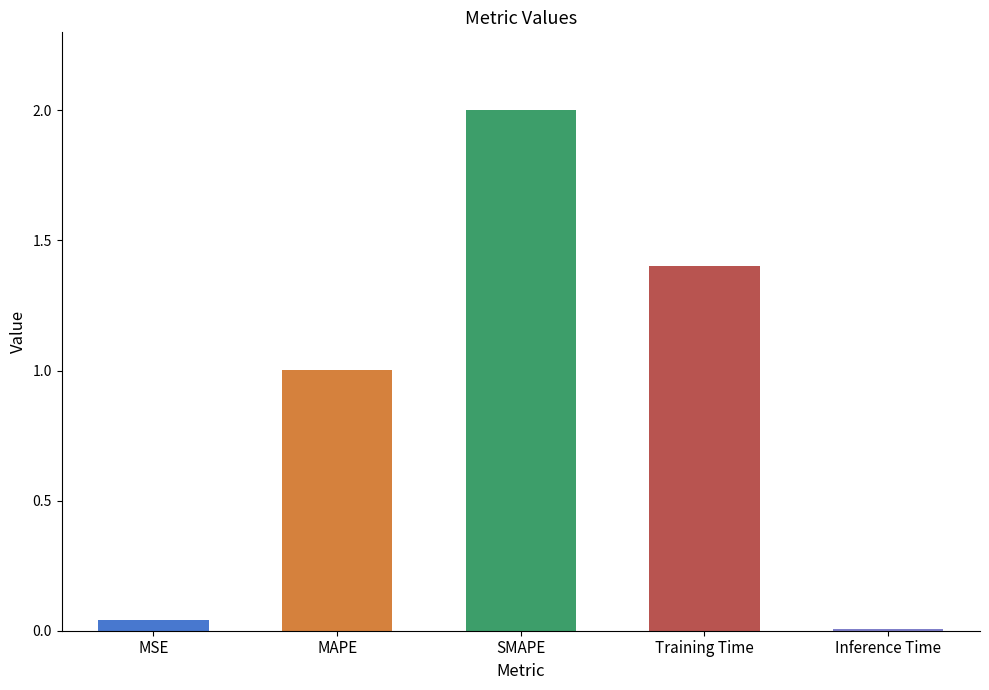

What is the greatest value displayed?

2.0